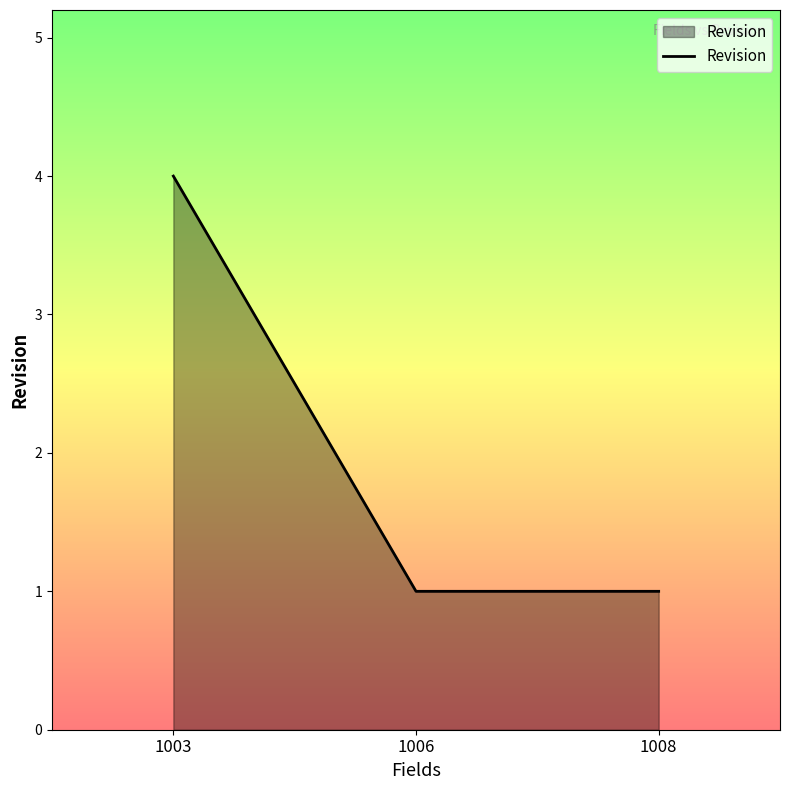

Count the values in the range 1 to 4.

3